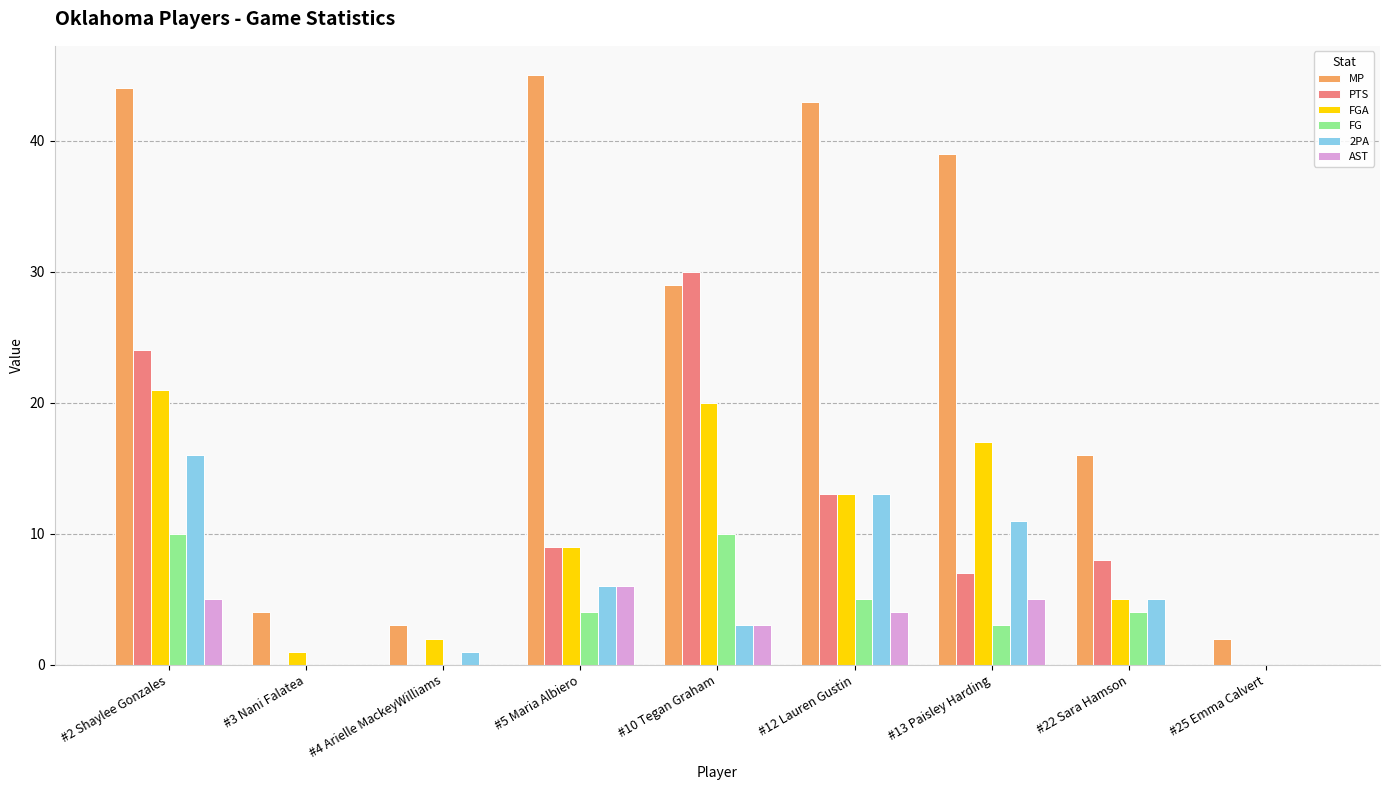

Reading left to right, list all the values displayed in this chart.

MP: 44	4	3	45	29	43	39	16	2
PTS: 24	0	0	9	30	13	7	8	0
FGA: 21	1	2	9	20	13	17	5	0
FG: 10	0	0	4	10	5	3	4	0
2PA: 16	0	1	6	3	13	11	5	0
AST: 5	0	0	6	3	4	5	0	0